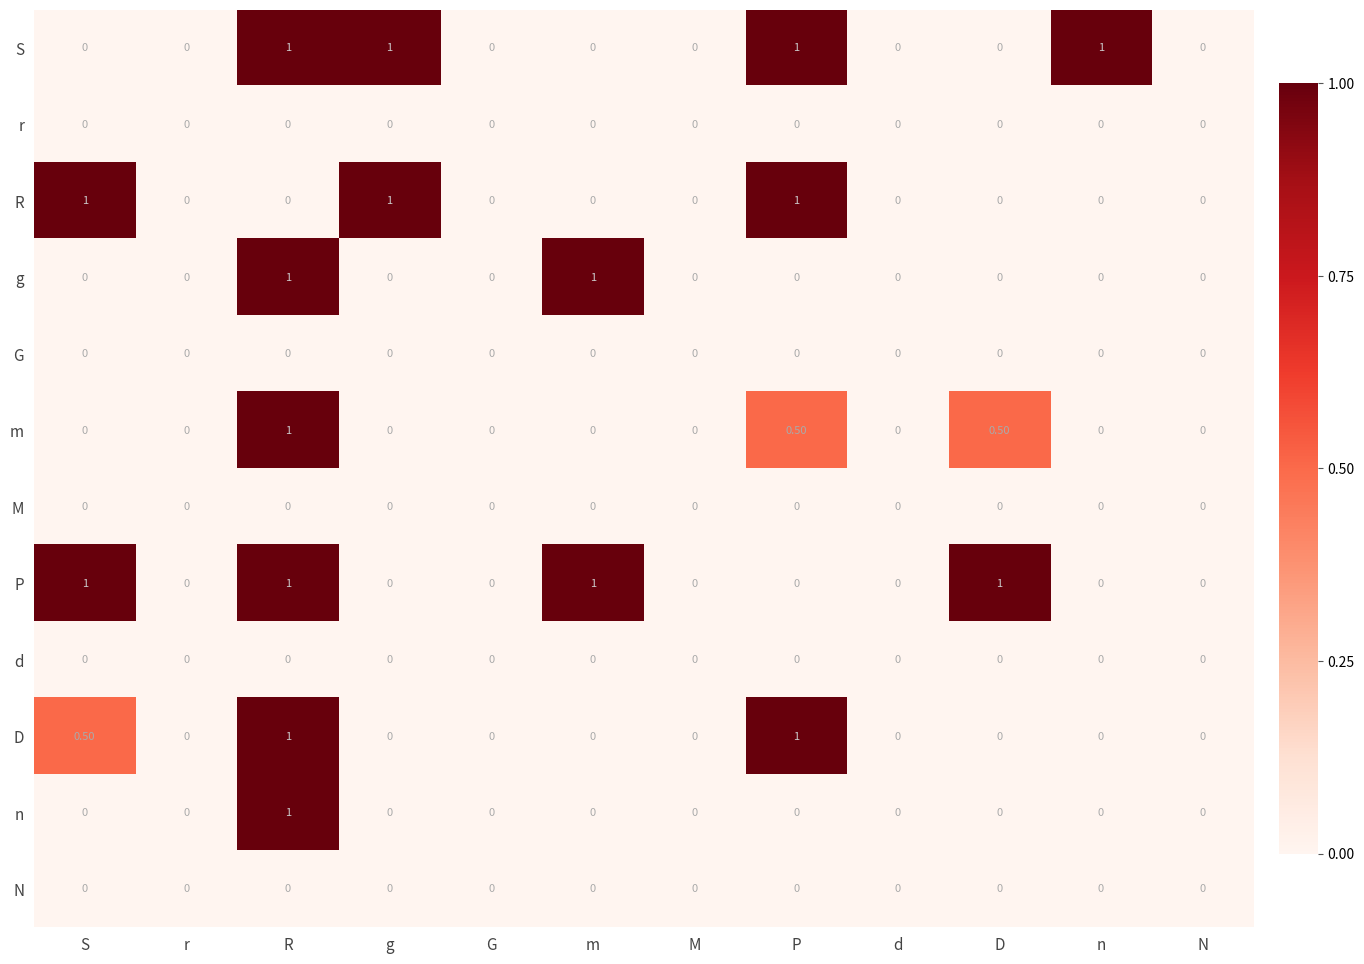

Between n and N, which series saw the biggest shift?

S